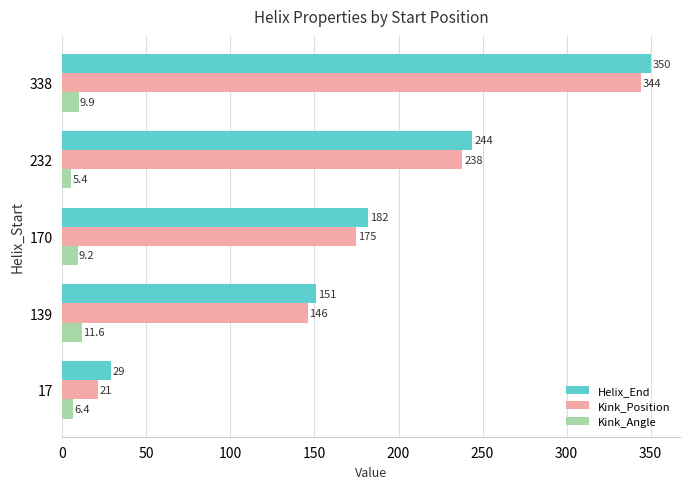

Rank the series by their maximum value, from lowest to highest.

Kink_Angle, Kink_Position, Helix_End